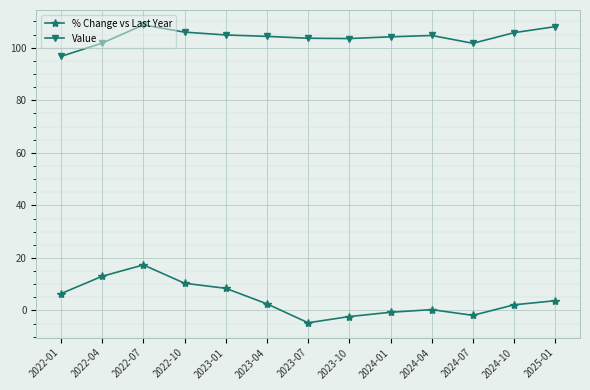

Where is % Change vs Last Year nearest to the value 6?

2022-01